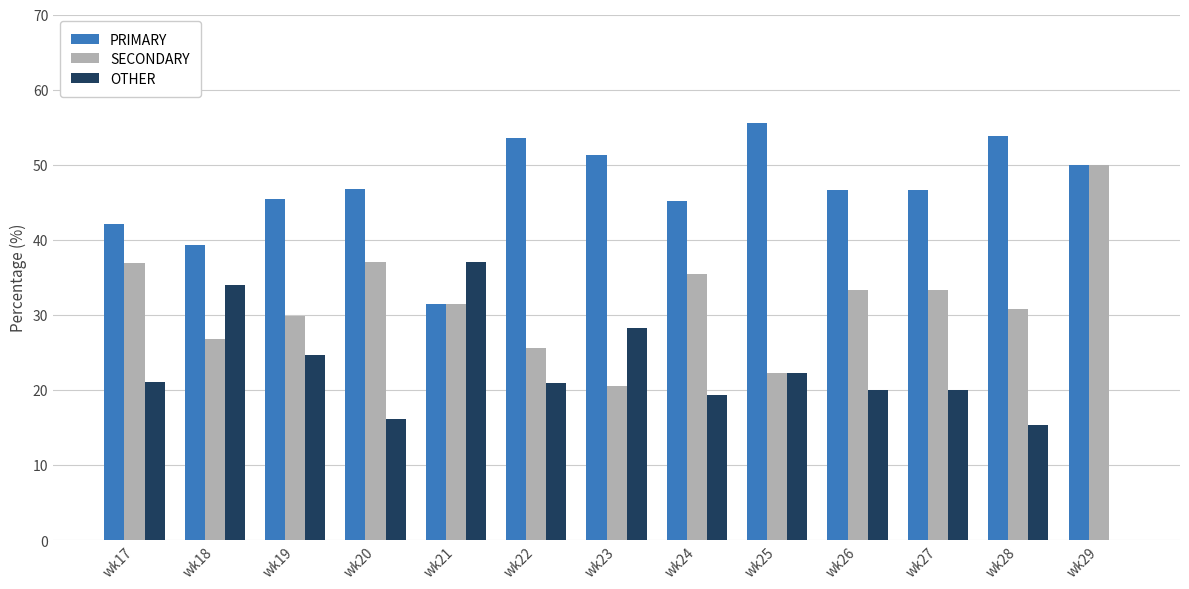

What is the spread (max minus min) of values at wk22?

32.6